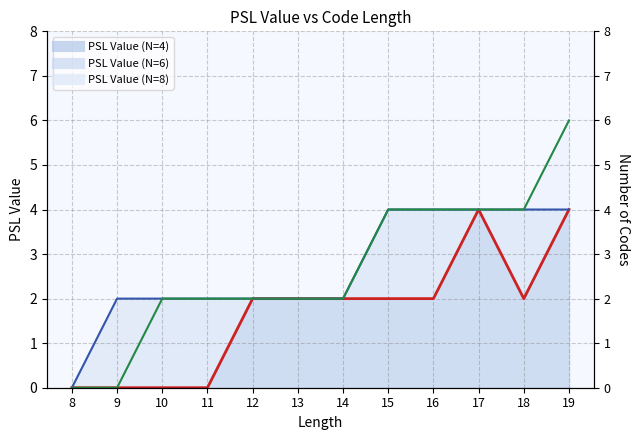

True or false: PSL Value (N=6) and PSL Value (N=4) intersect in this chart.

False